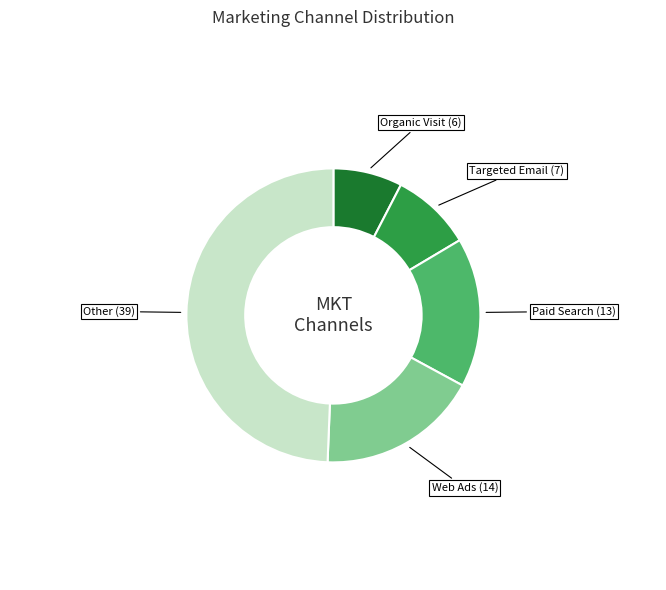

Is there any slice that represents more than half of the pie?

No